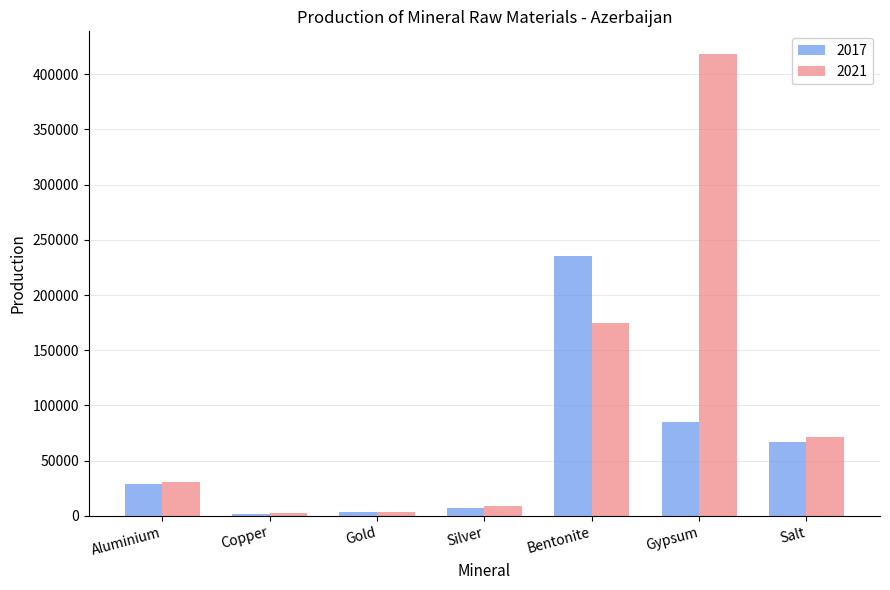

Which series has the largest total across all categories?

2021